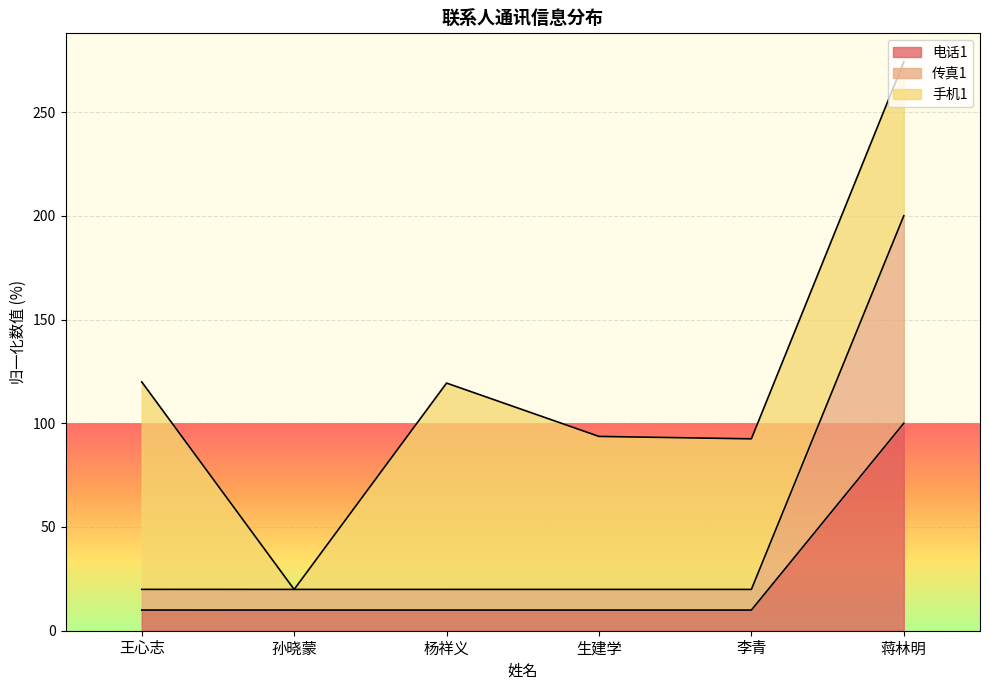

What is the maximum value for 电话1?

100.0